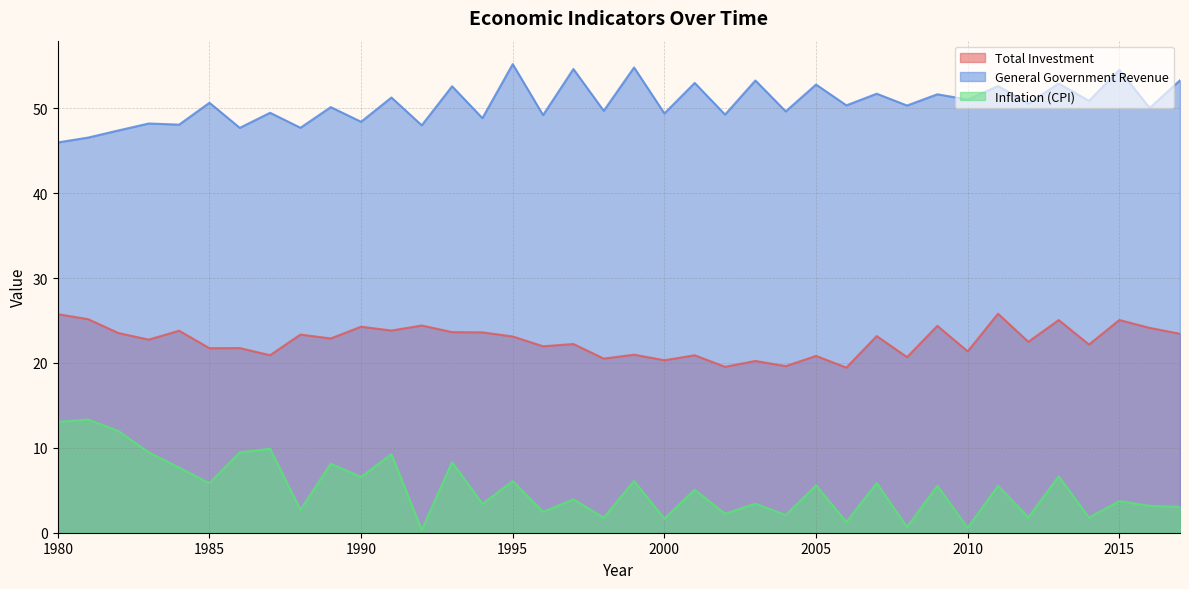

List the labels in order of General Government Revenue value, smallest first.

1980, 1981, 1982, 1986, 1988, 1992, 1984, 1983, 1990, 1994, 1996, 2002, 2000, 1987, 2004, 1998, 2016, 1989, 2008, 2006, 2012, 1985, 2014, 2010, 1991, 2009, 2007, 1993, 2011, 2005, 2013, 2001, 2003, 2017, 2015, 1997, 1999, 1995